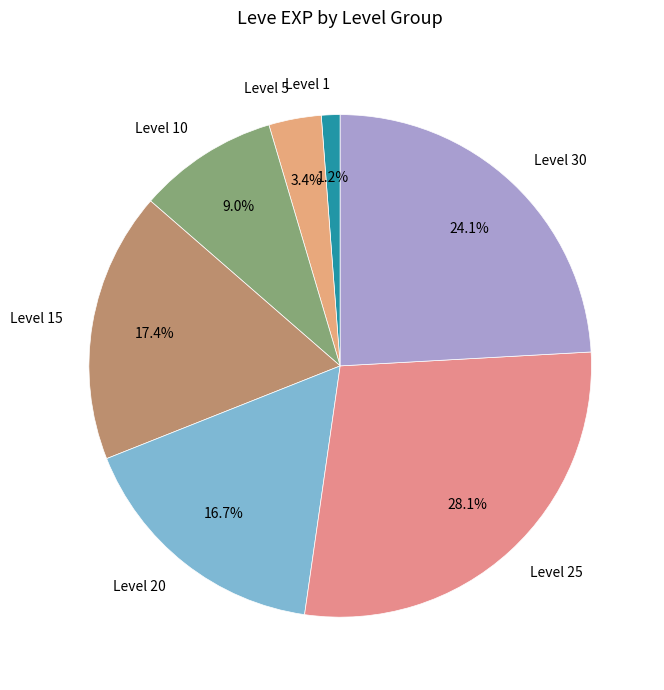

How much of the chart is everything except Level 5?

96.6%